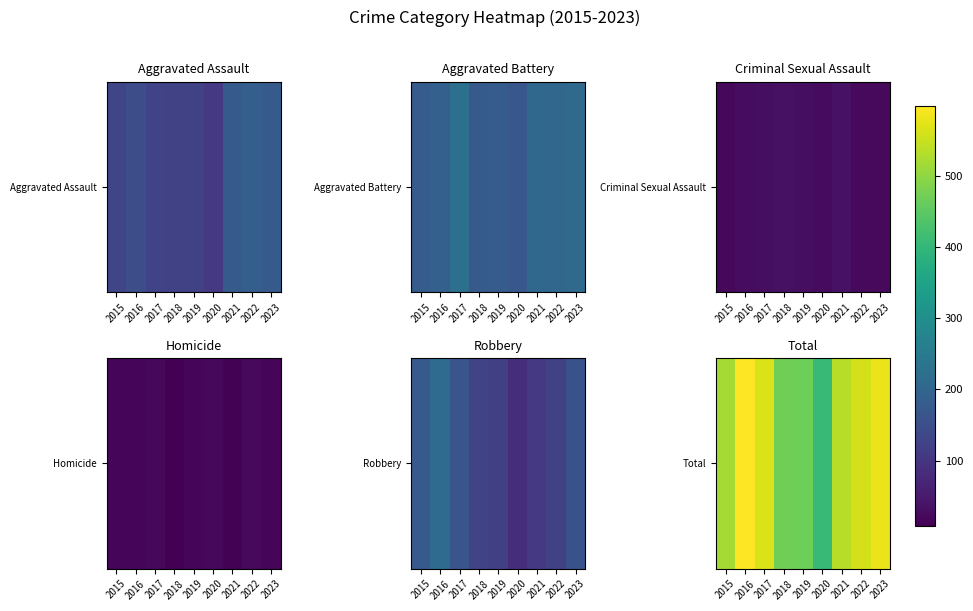

Read the value at 2022, to the nearest 10.

560